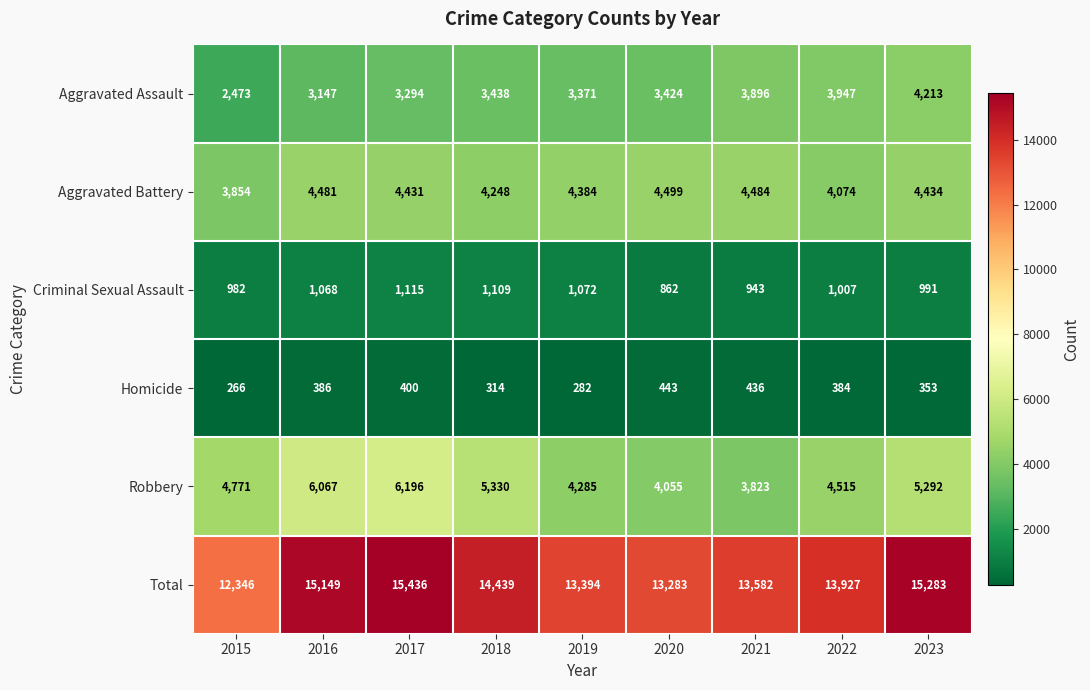

At which category does the chart reach its peak across all series?

2017